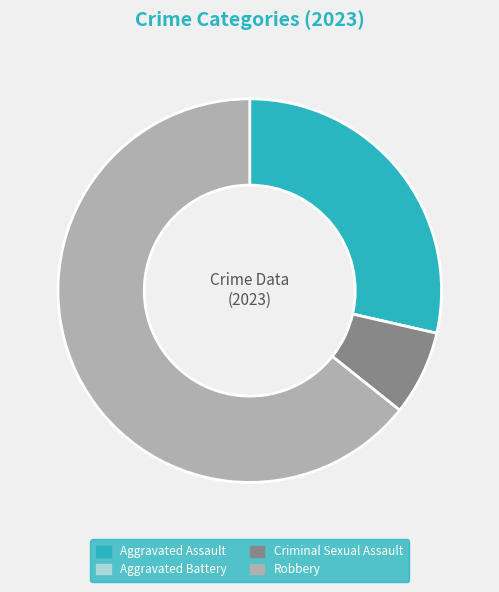

Is it true that Criminal Sexual Assault is 7% of the pie?

True